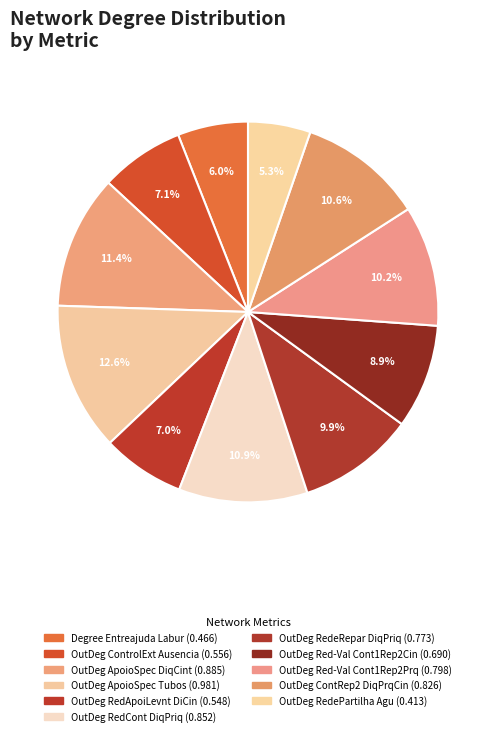

How many segments does this pie chart have?

11